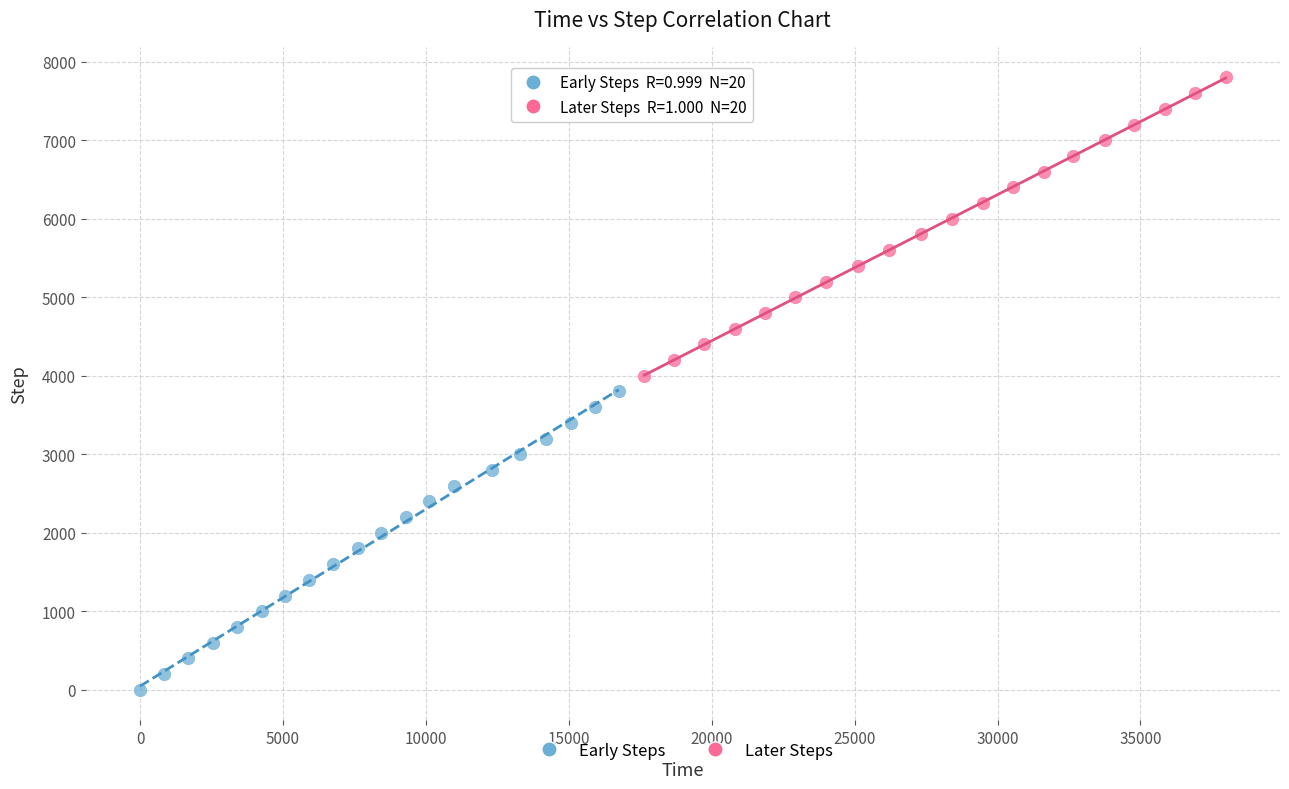

What are all the series names shown in the legend?

Early Steps, Later Steps